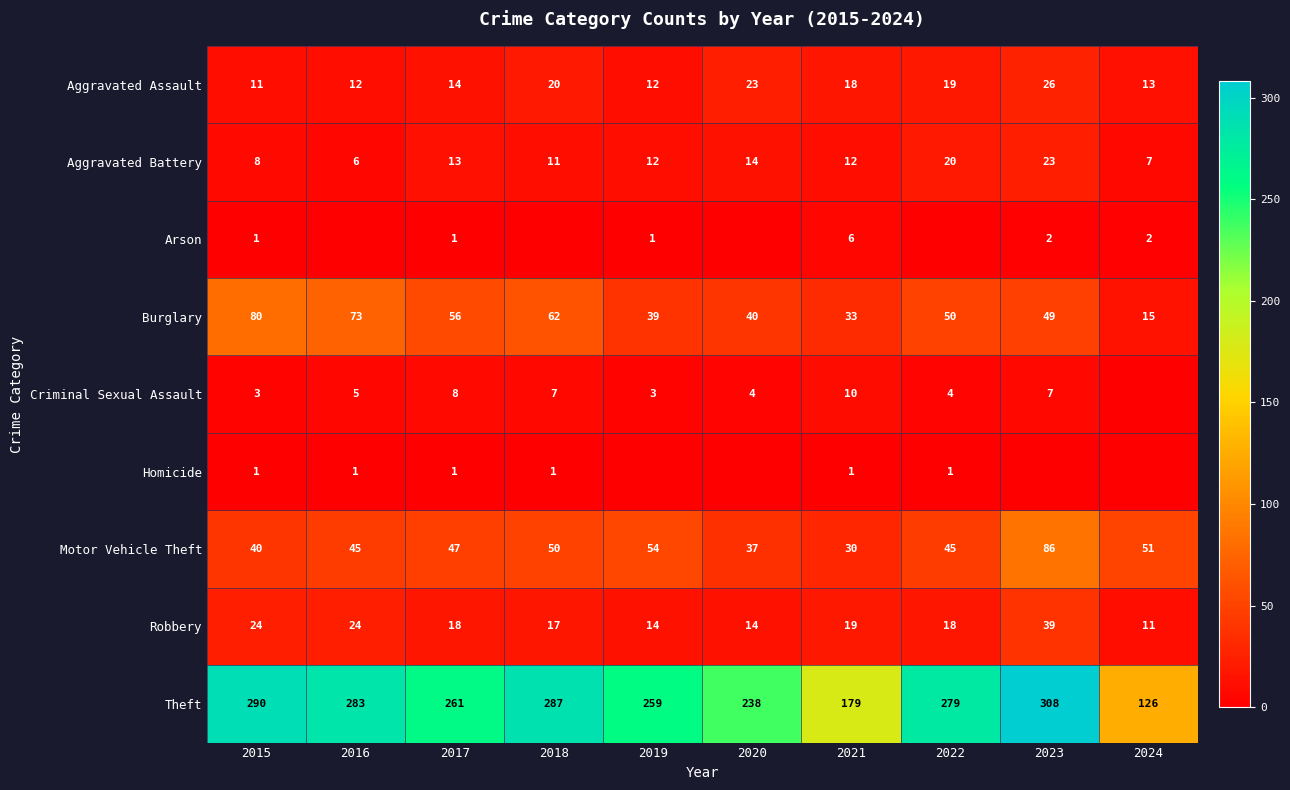

What is the difference between the highest and lowest values at 2017?

260